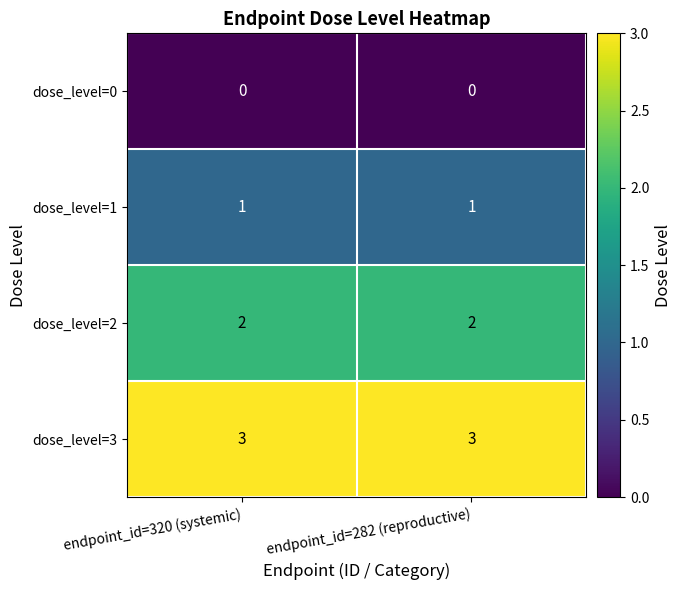

What is the total value across all series at endpoint_id=320 (systemic)?

6